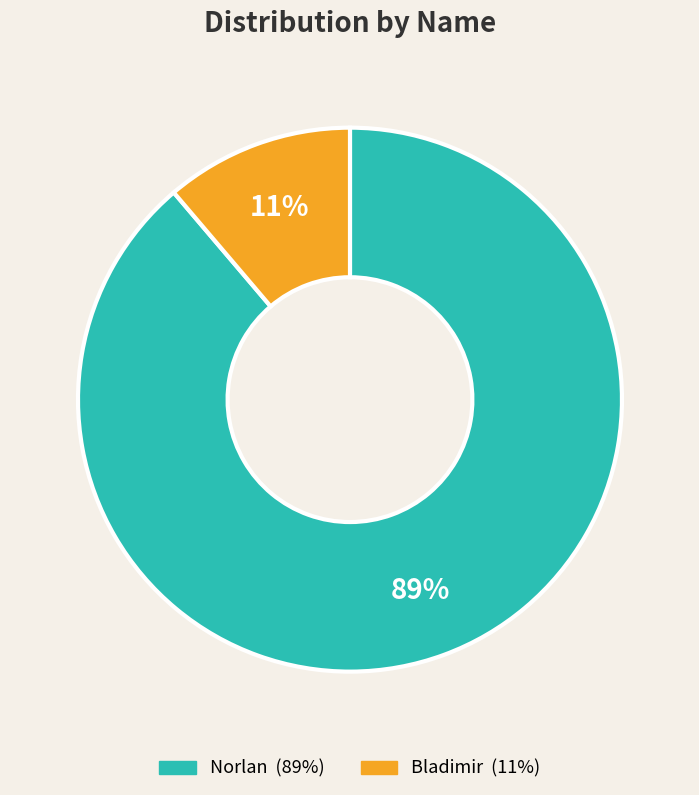

Does Norlan account for over 50% of the chart?

Yes